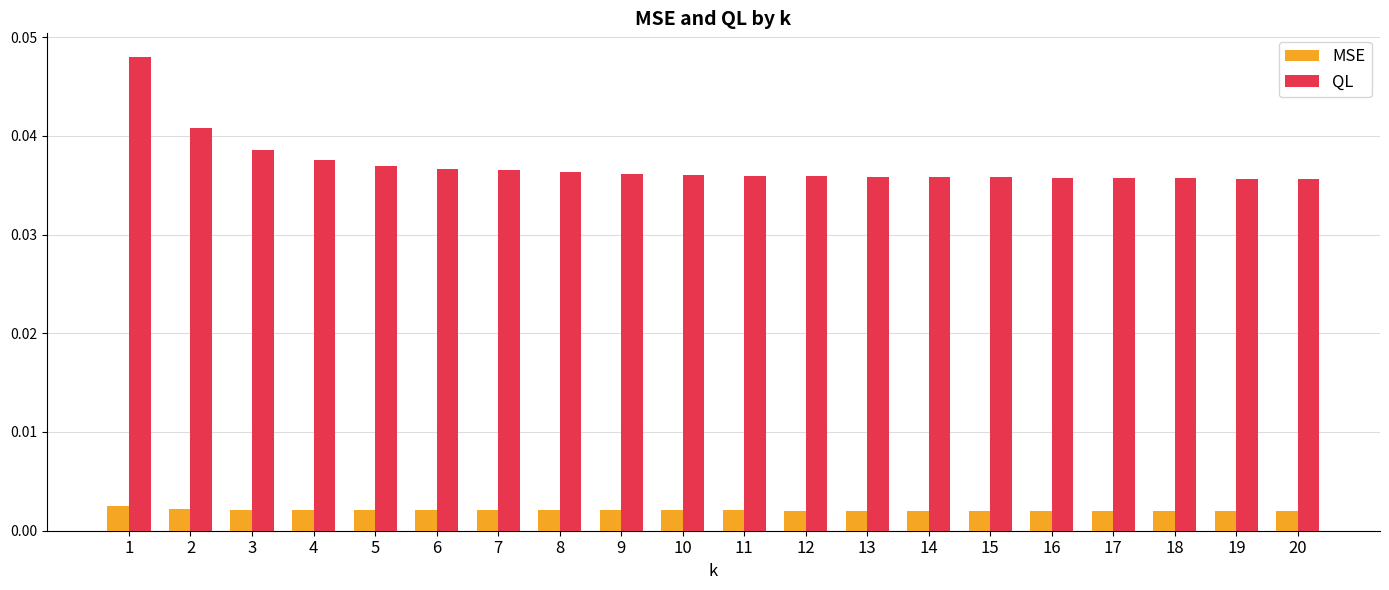

Count the MSE values in the range 0 to 1.

20